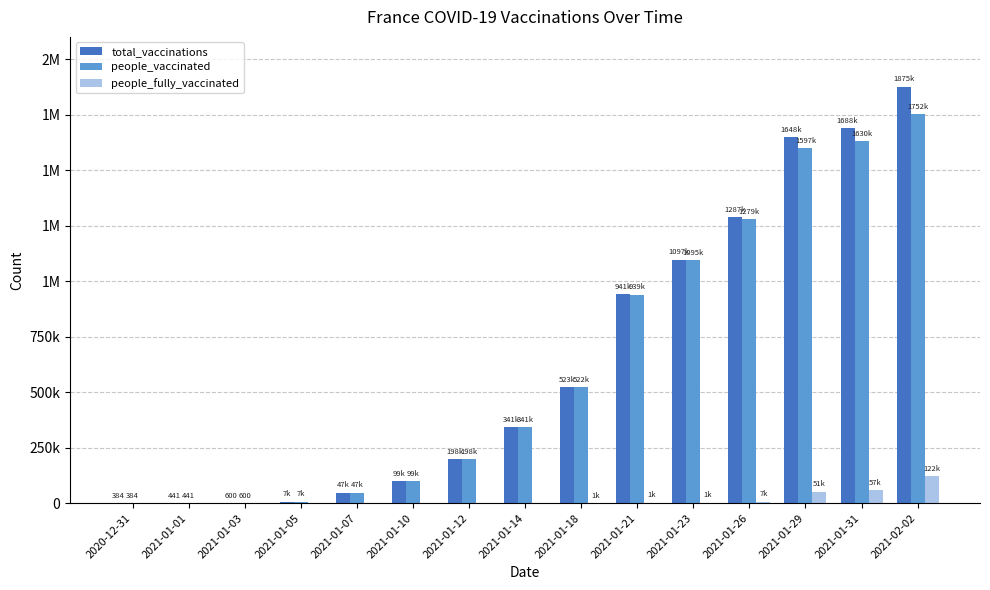

What is the sum of the total_vaccinations values at 2021-01-18 and 2021-01-14?

865062